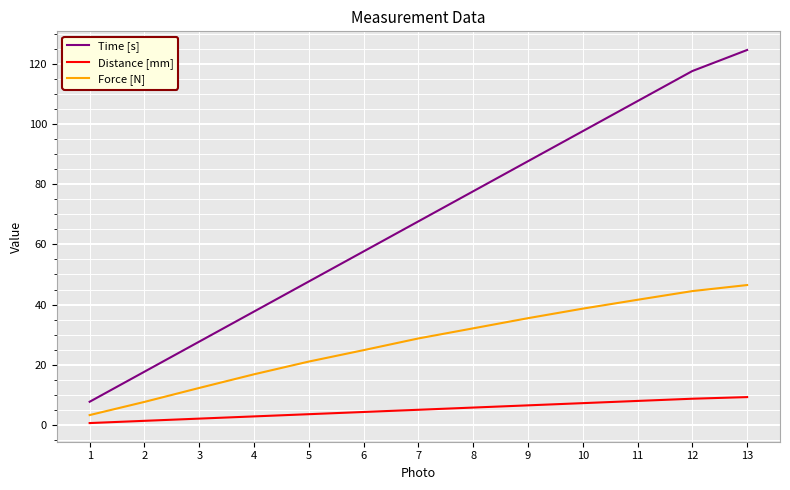

Rank the series by their maximum value, from highest to lowest.

Time [s], Force [N], Distance [mm]